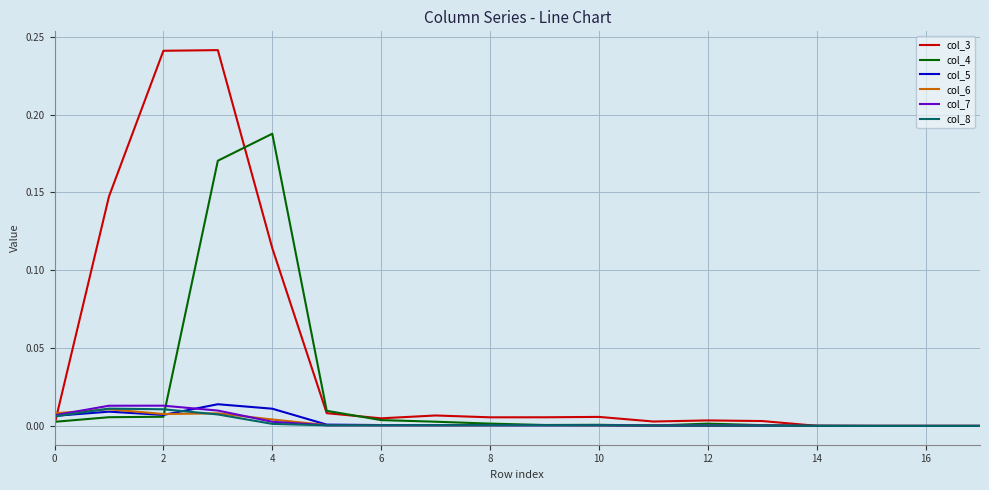

Which series has the largest total across all categories?

col_3